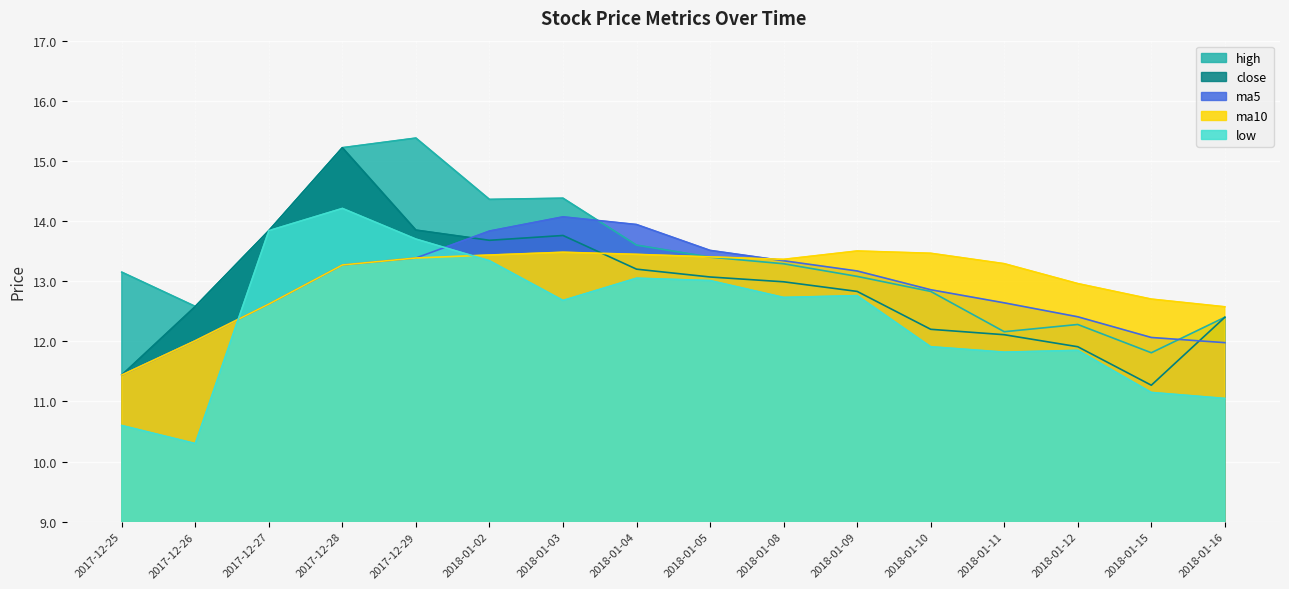

True or false: high has a value of 16.9 at 2017-12-26.

False